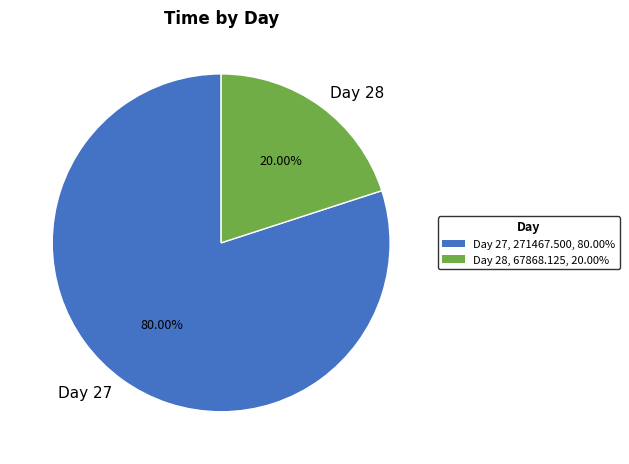

Is the sum of Day 28 and Day 27 greater than half?

Yes